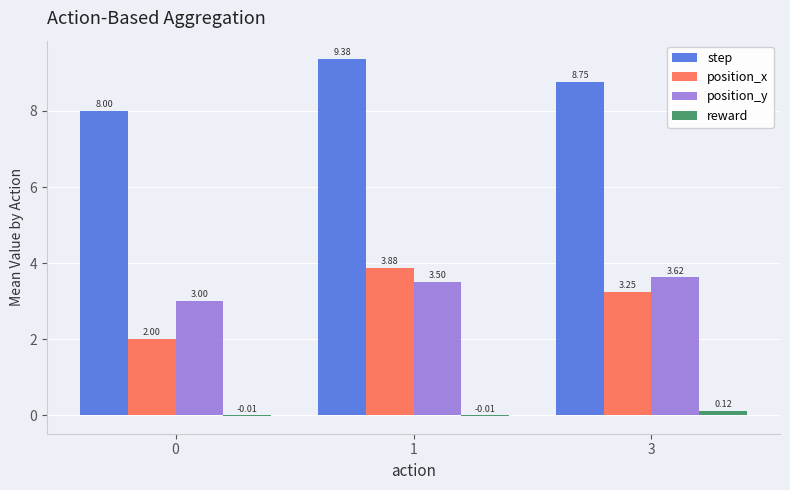

Which series changed the most between 0 and 3?

position_x